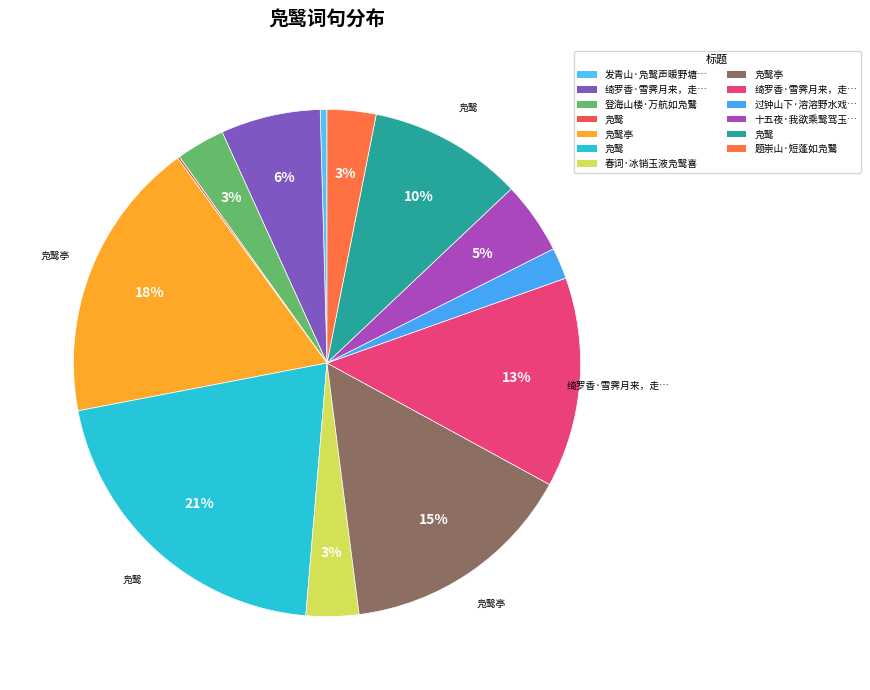

How many slices are in this pie chart?

13